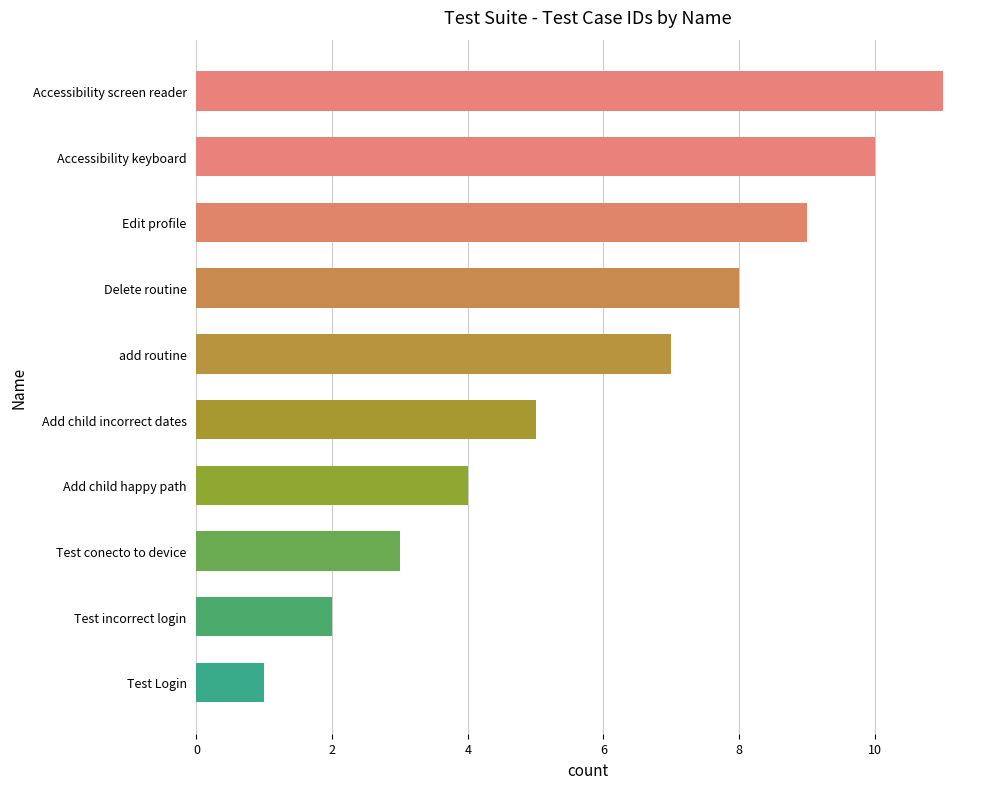

Approximately how many times larger is the value at Accessibility screen reader compared to add routine?

1.6